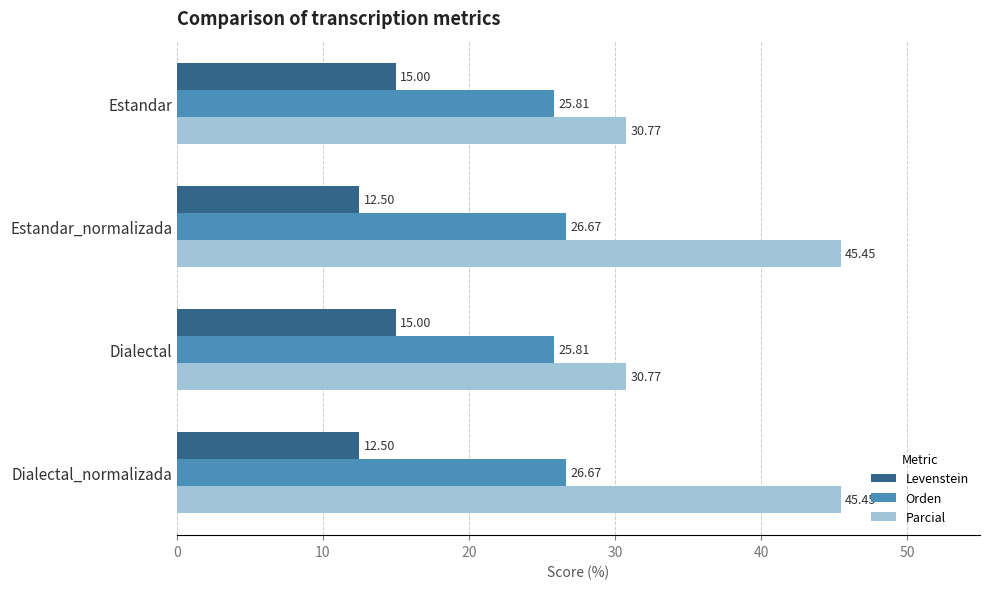

What is the sum of the Orden values at Estandar_normalizada and Dialectal_normalizada?

53.3